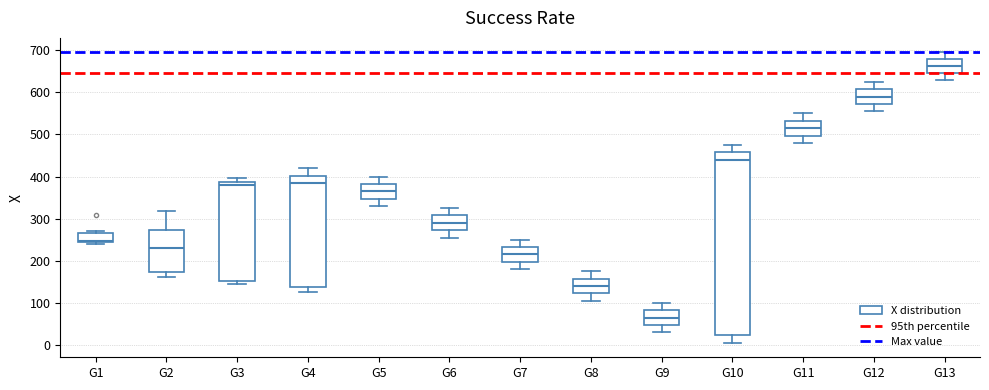

Reading left to right, transcribe this box plot: for each box, give where its median line is, the range the box spans, and where its two whiskers end, as read against the y-axis. The values are not printed on the chart, so give them approximately, as read against the axis.

G1: median 250, box 240 to 270, whiskers 240 (just below the box's lower edge) to 270 (just above the box's upper edge)
G2: median 230, box 170 to 270, whiskers 160 to 320
G3: median 380, box 150 to 390, whiskers 150 (just below the box's lower edge) to 400
G4: median 390, box 140 to 400, whiskers 130 to 420
G5: median 370, box 350 to 380, whiskers 330 to 400
G6: median 290, box 270 to 310, whiskers 260 to 330
G7: median 220, box 200 to 230, whiskers 180 to 250
G8: median 140, box 120 to 160, whiskers 110 to 180
G9: median 70, box 50 to 80, whiskers 30 to 100
G10: median 440, box 20 to 460, whiskers 10 to 480
G11: median 520, box 500 to 530, whiskers 480 to 550
G12: median 590, box 570 to 610, whiskers 560 to 630
G13: median 660, box 650 to 680, whiskers 630 to 700